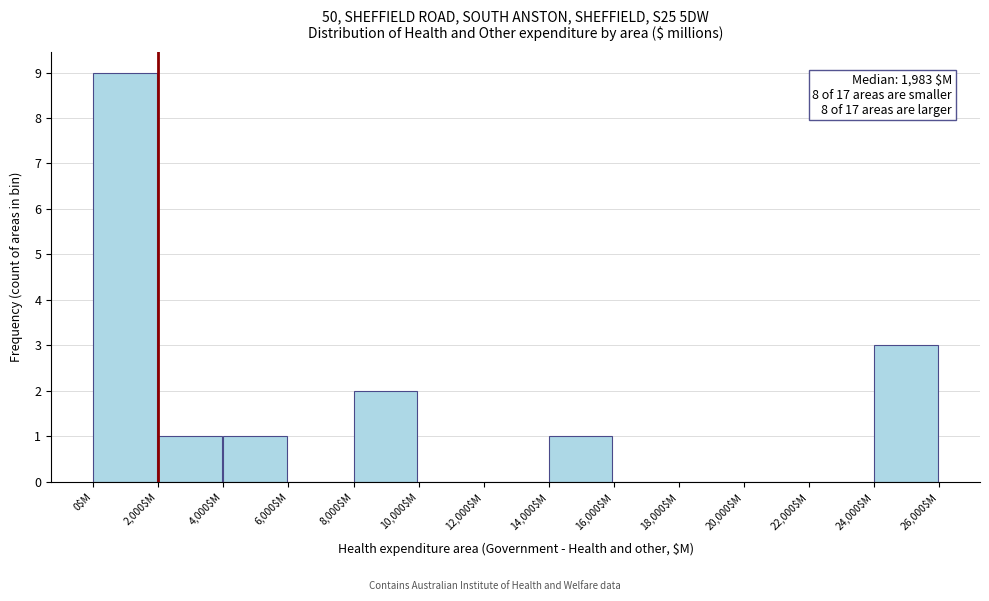

Over which range of the x-axis is the bar tallest?

0 to 2000